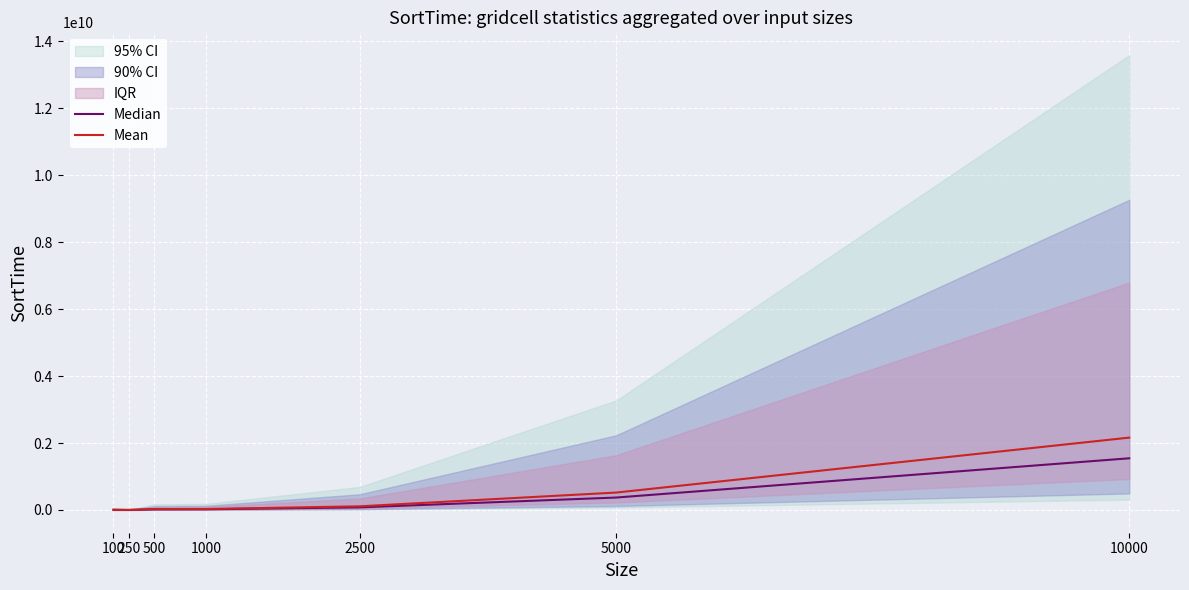

True or false: Mean and Median cross at least once.

False